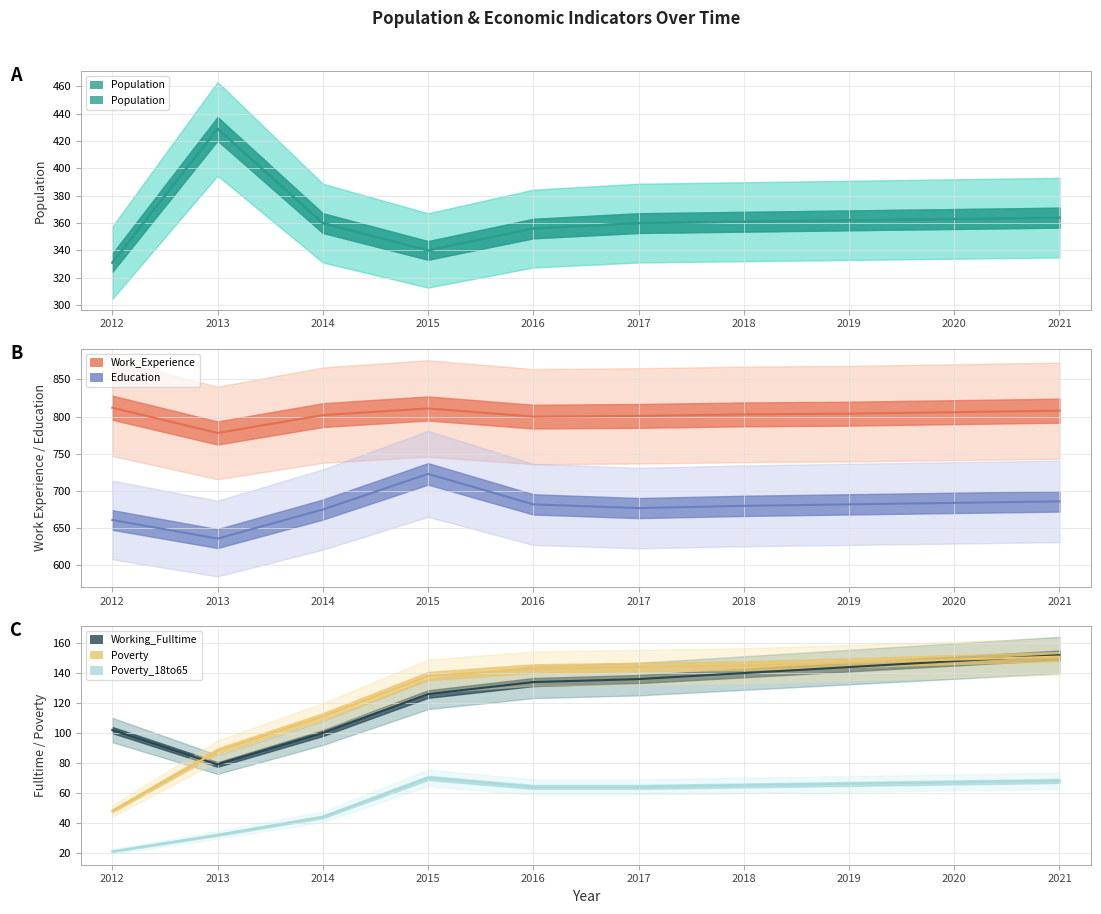

What is the total value across all series at 2014?

2092